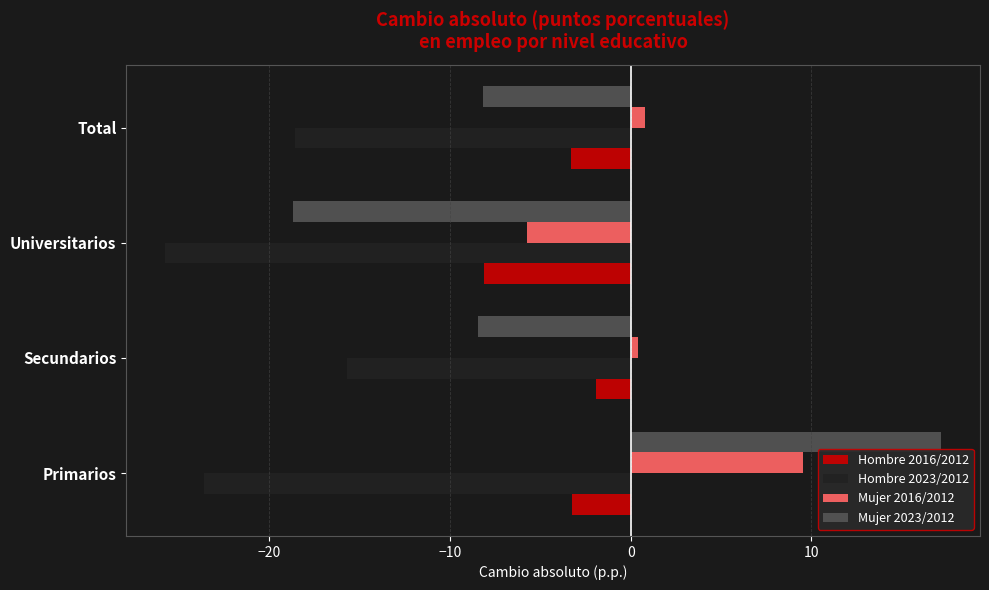

The value of Hombre 2023/2012 at Primarios is -23.6. True or false?

True